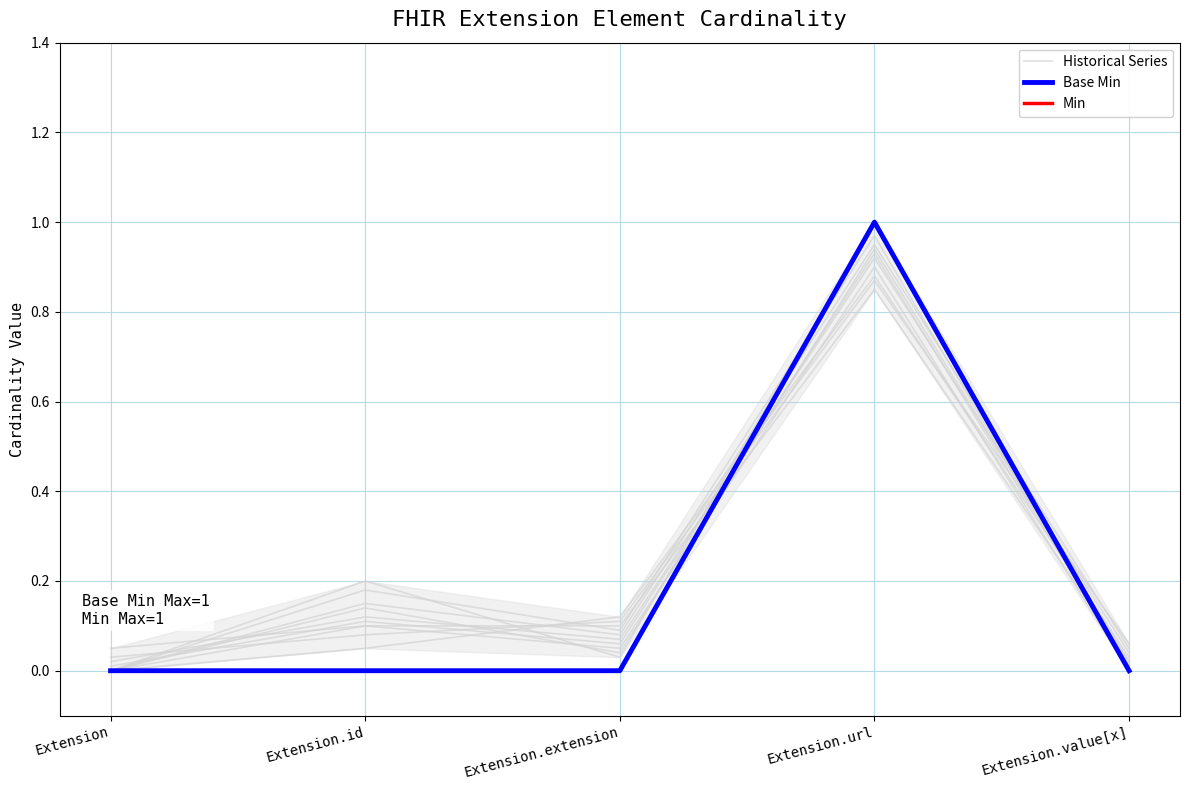

How many times do Min and Historical Series cross each other?

1